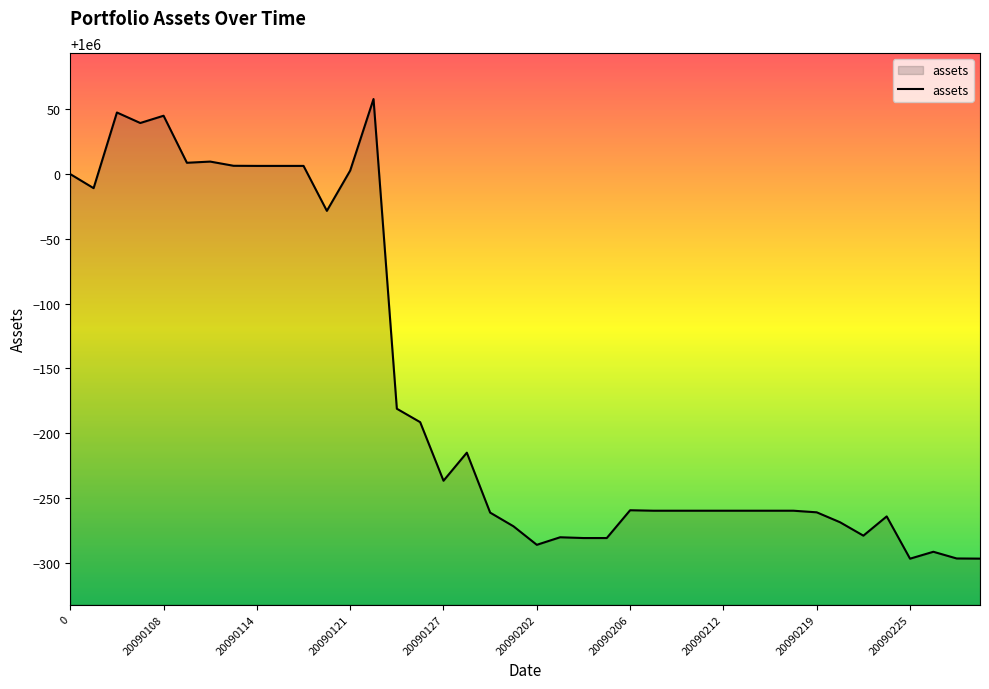

What is the difference between the maximum and minimum values?

355.0